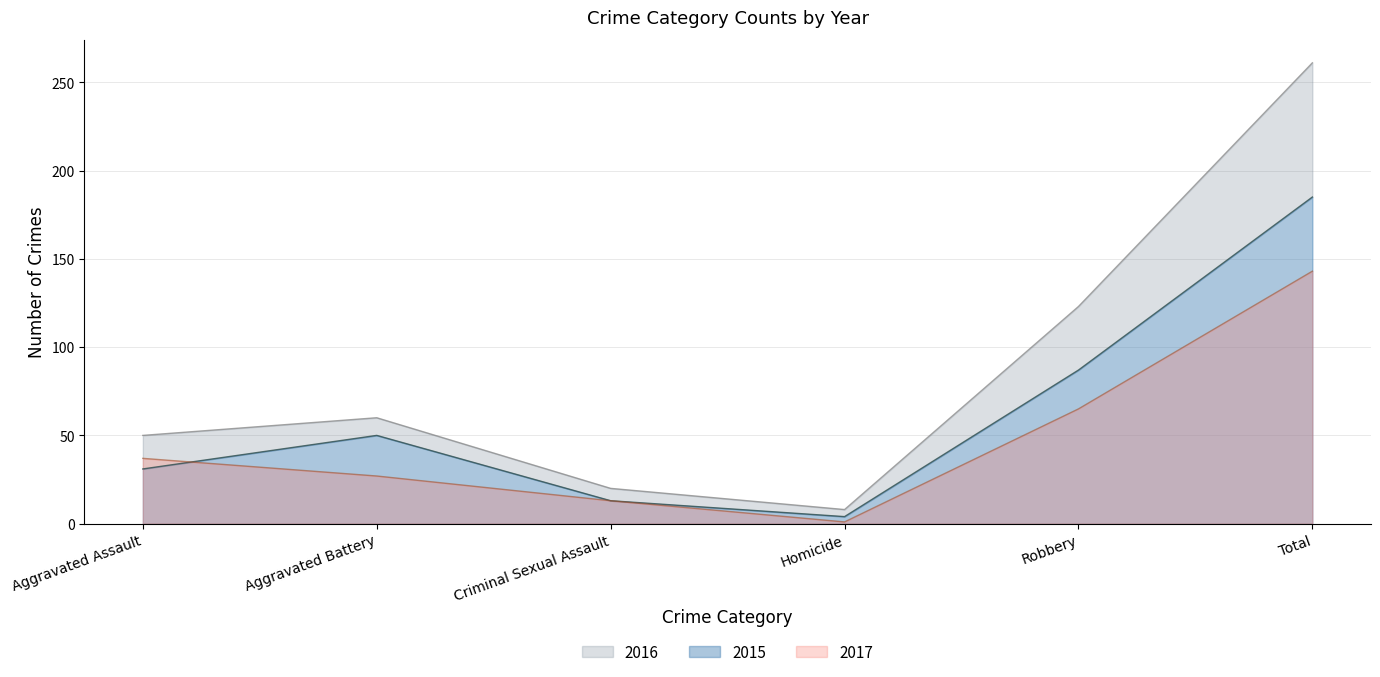

At which category does 2017 reach its first local valley?

Homicide